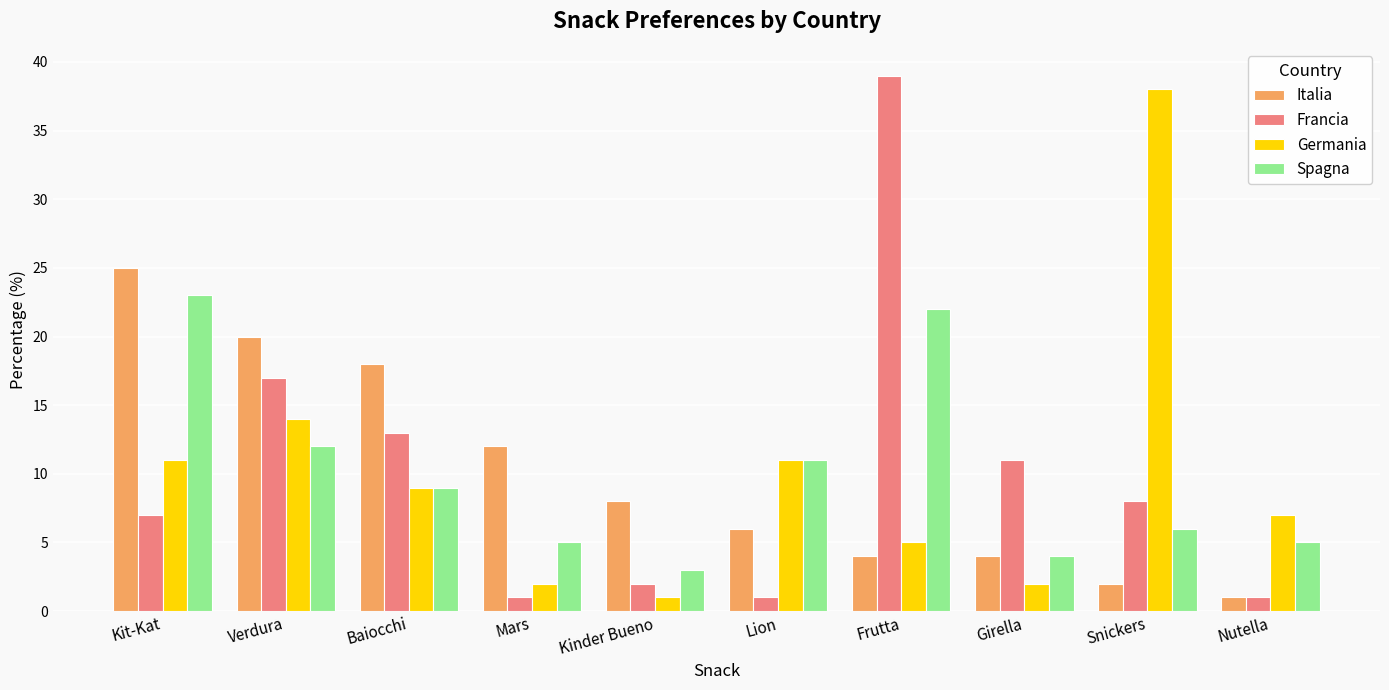

Where does the Germania series first go above 9?

Kit-Kat